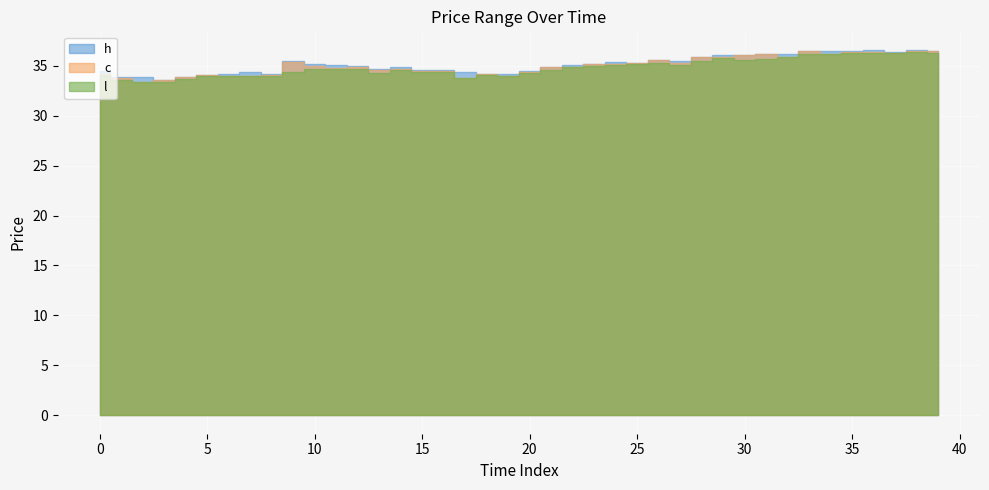

Is the value of l at 2 greater than the value of h at 38?

No